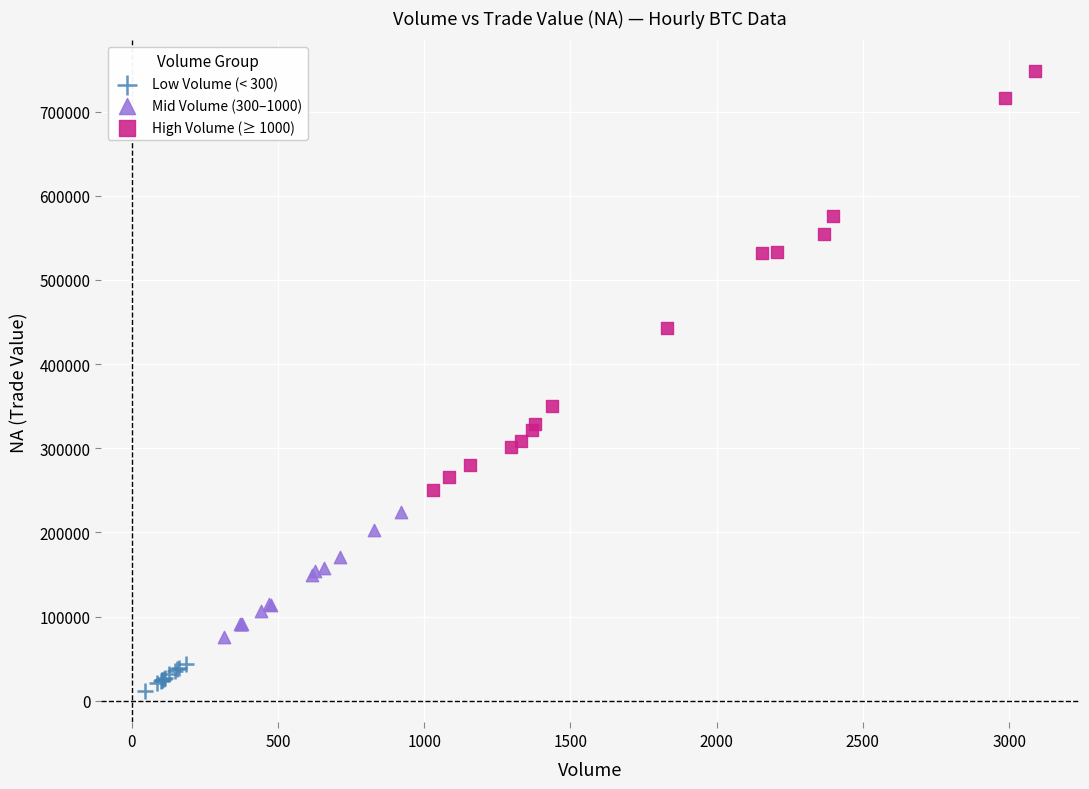

Which series reaches the maximum Y coordinate?

High Volume (≥ 1000)